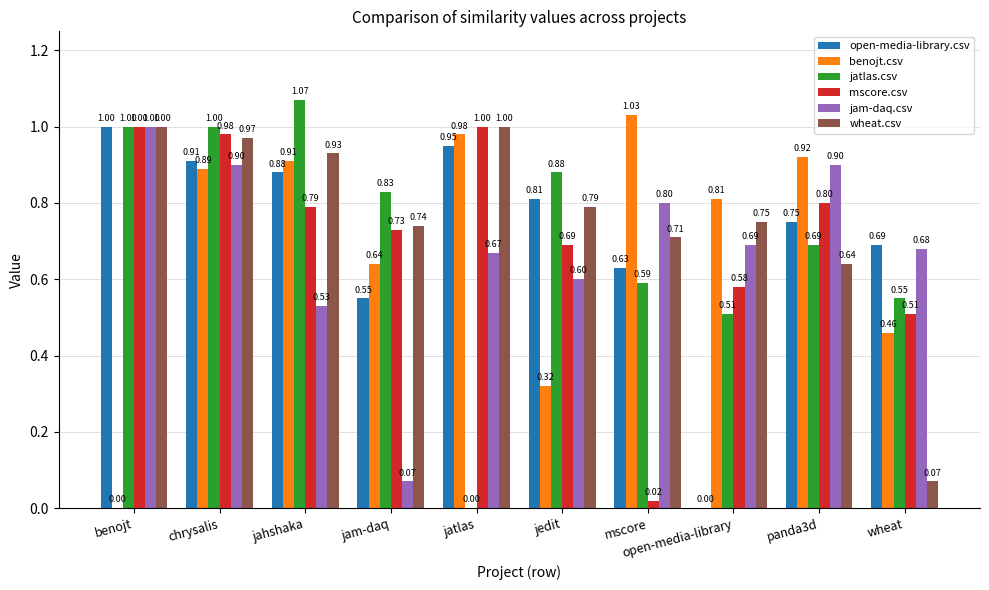

What is the sum of the jam-daq.csv values at panda3d and jedit?

1.5